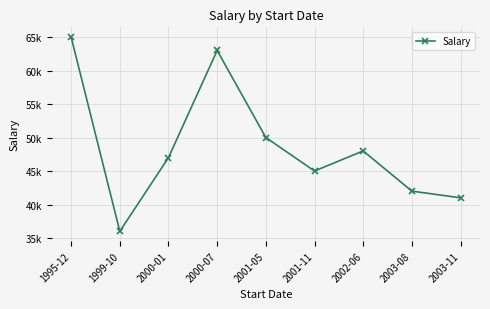

Reading right to left, what are all the values shown in this chart?

41000	42000	48000	45000	50000	63000	47000	36000	65000